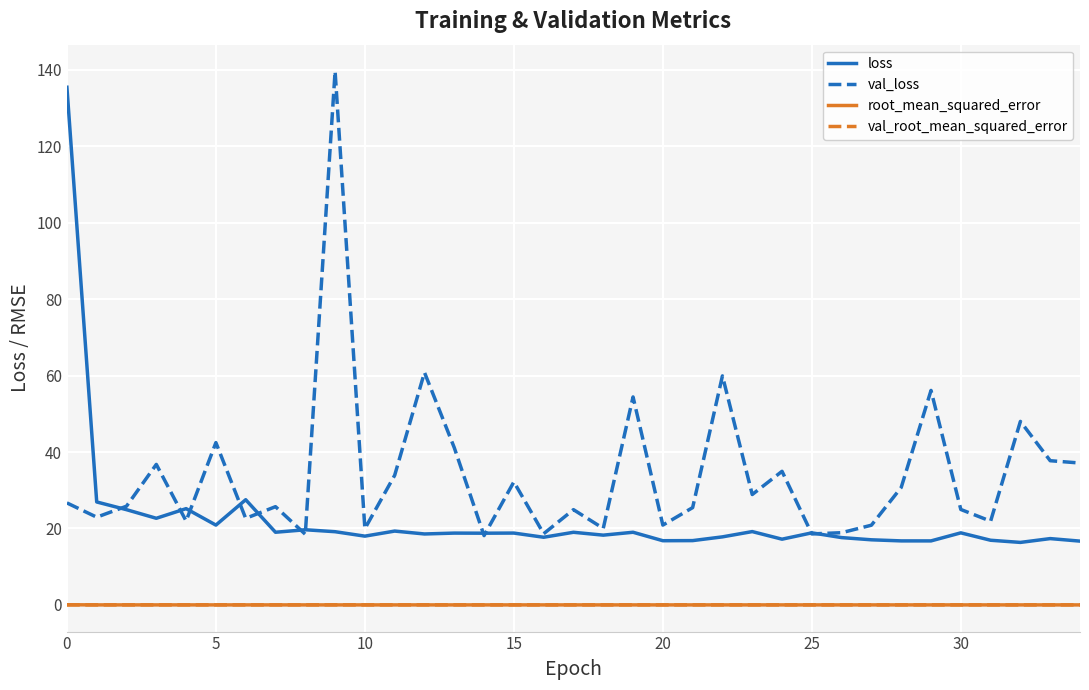

True or false: loss and root_mean_squared_error intersect in this chart.

False